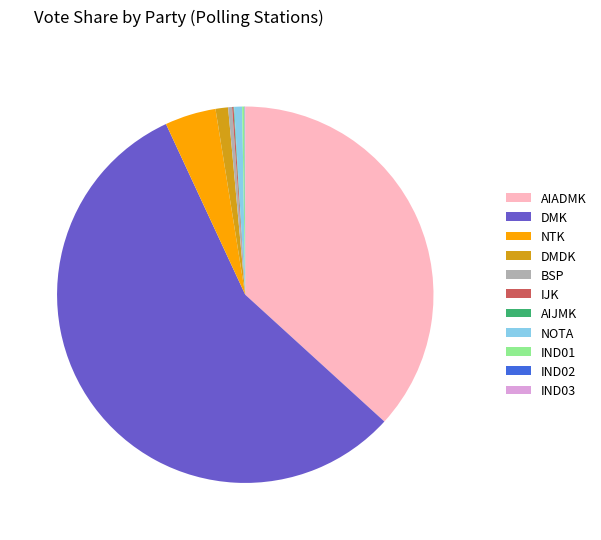

Is the sum of DMDK and BSP greater than half?

No